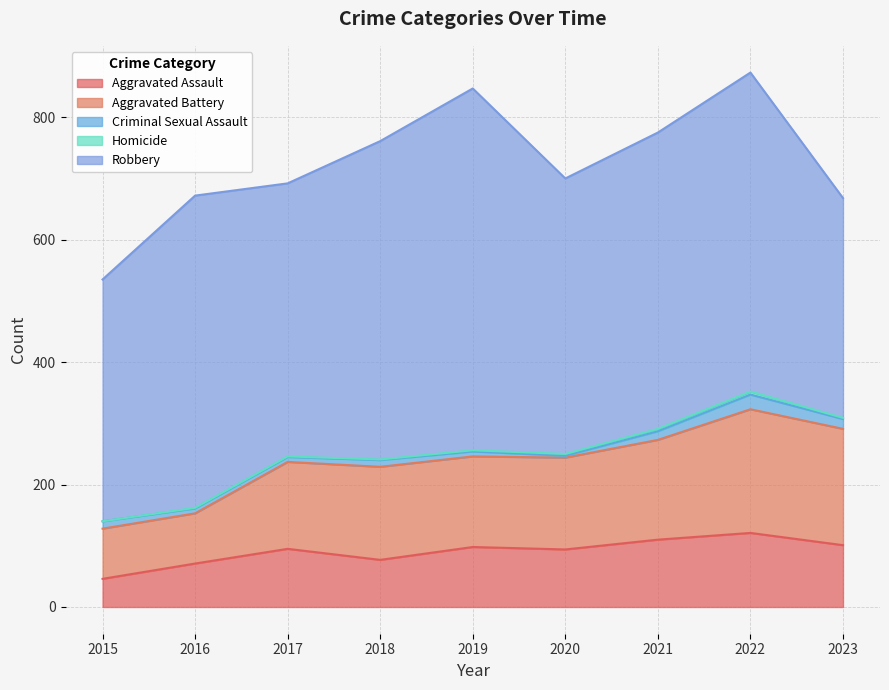

What is the difference between the Homicide values at 2016 and 2021?

3